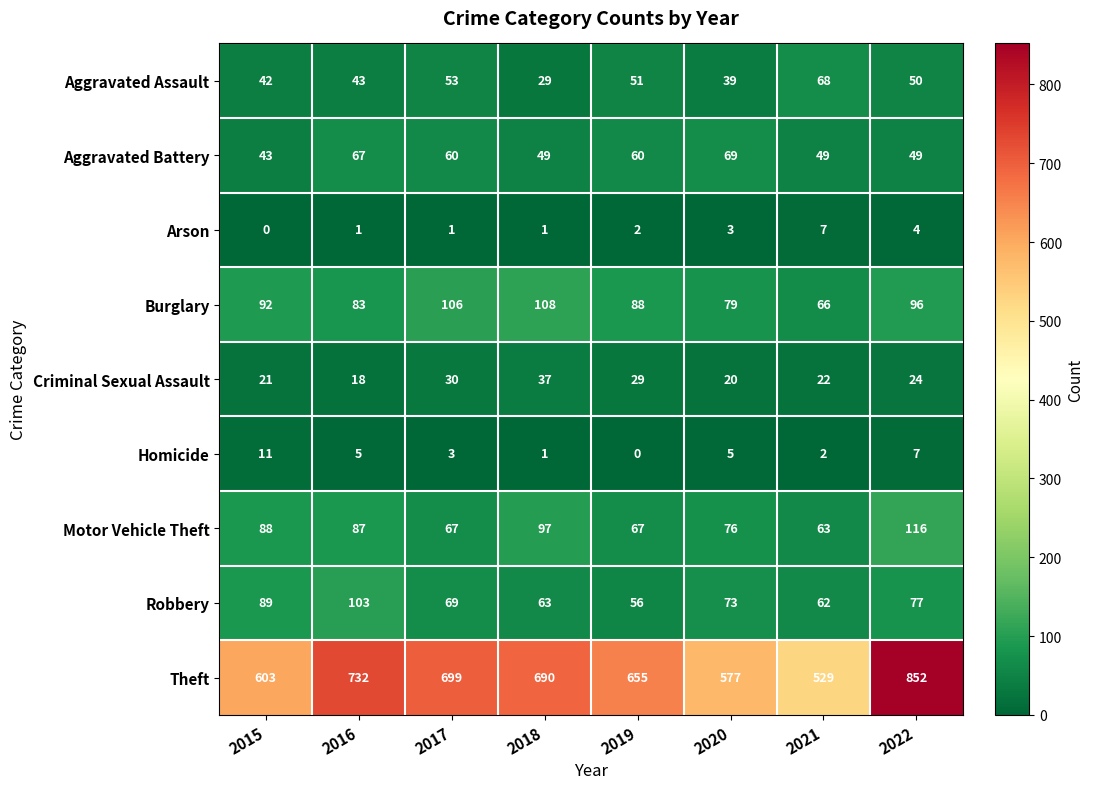

How many categories are shown in the chart?

8